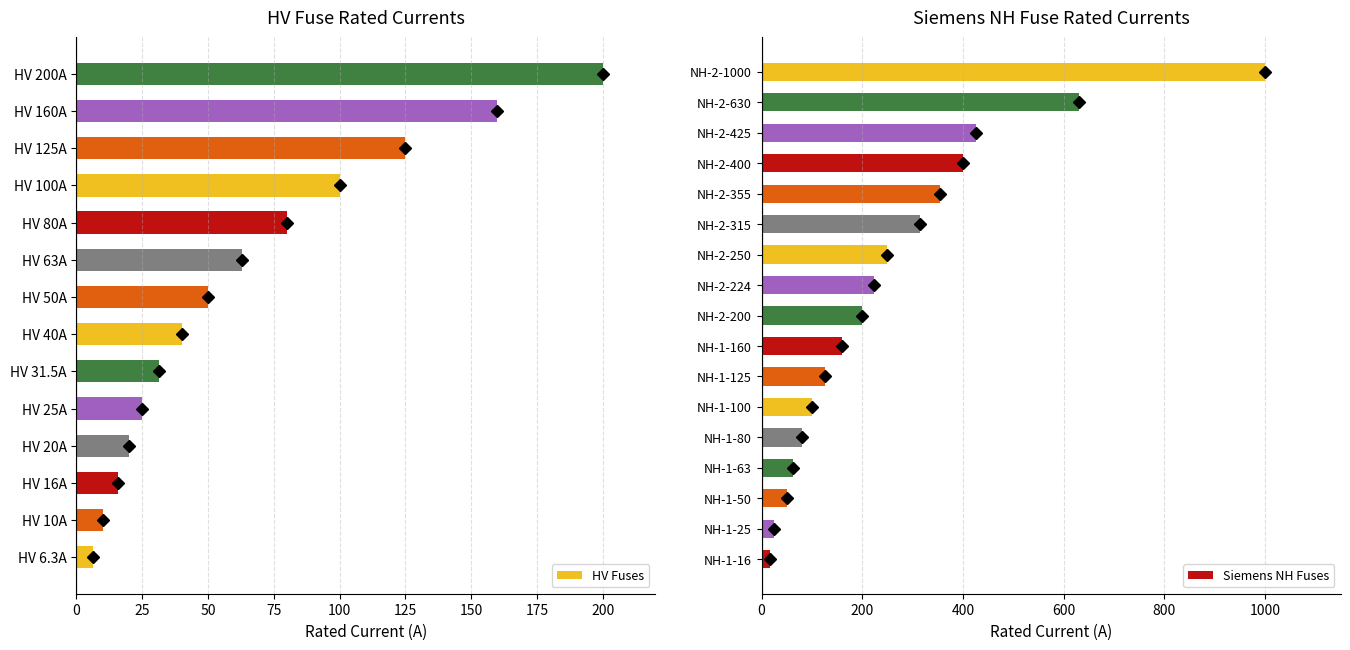

True or false: the data shows 26.2 at HV 16A.

False